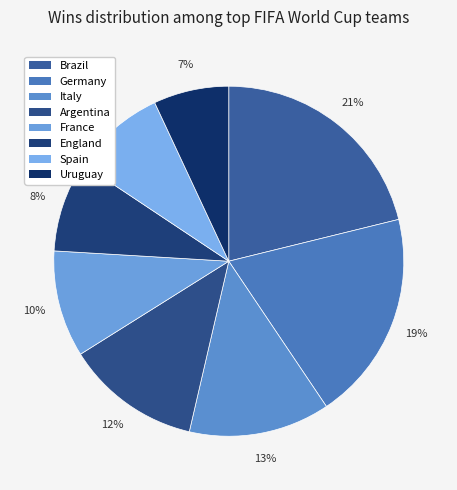

To the nearest percent, what is the difference between the largest and smallest slice percentages?

14%